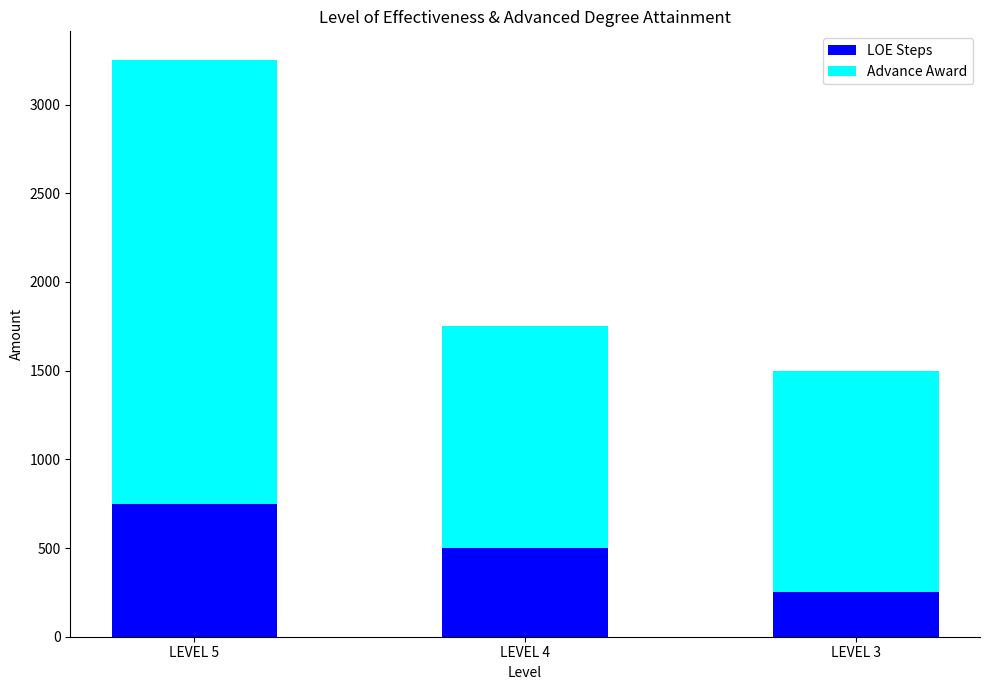

List the labels in order of LOE Steps value, largest first.

LEVEL 5, LEVEL 4, LEVEL 3